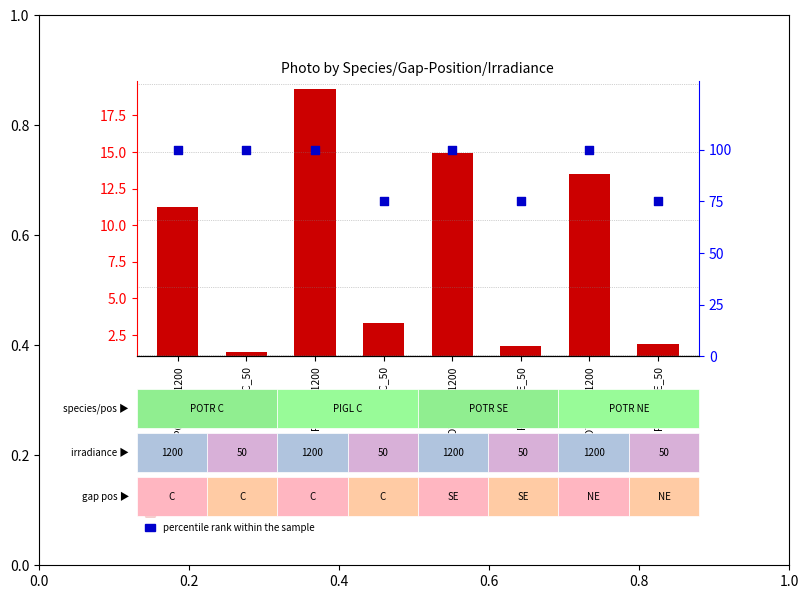

Which series contains the highest Y value?

percentile rank within the sample